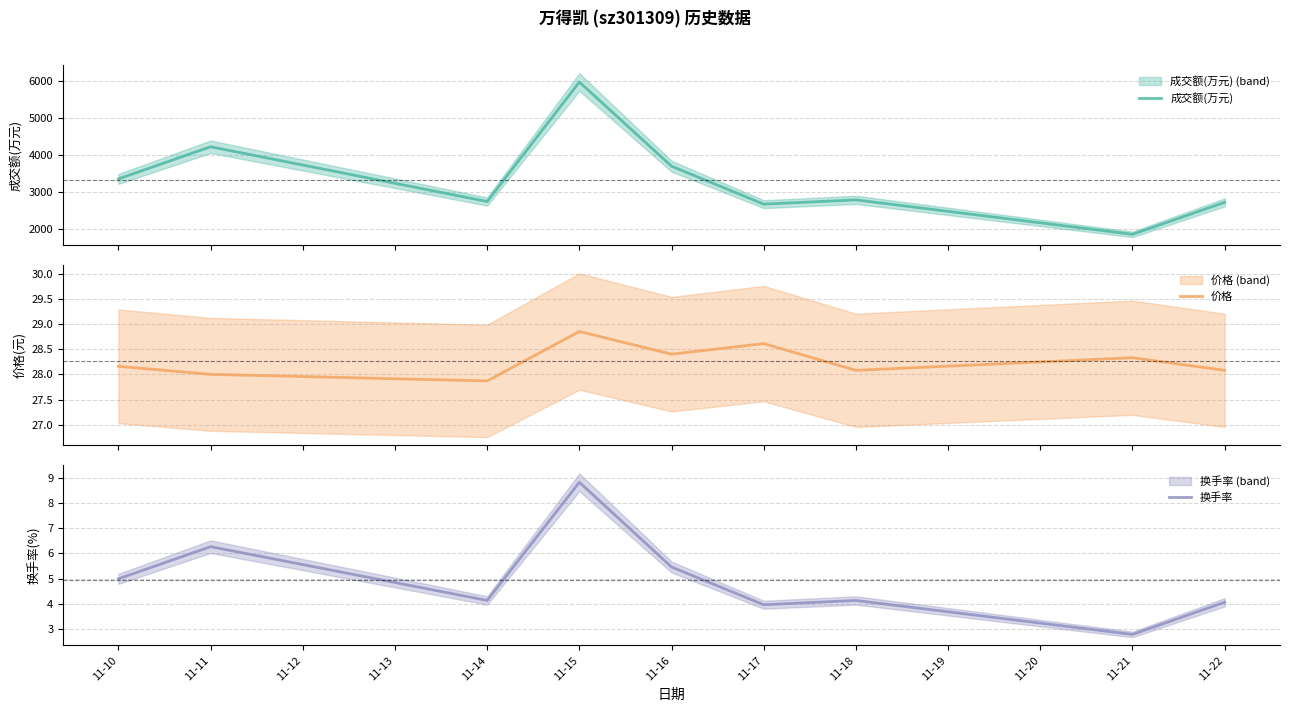

True or false: 换手率 has a value of 8.8 at 11-15.

True